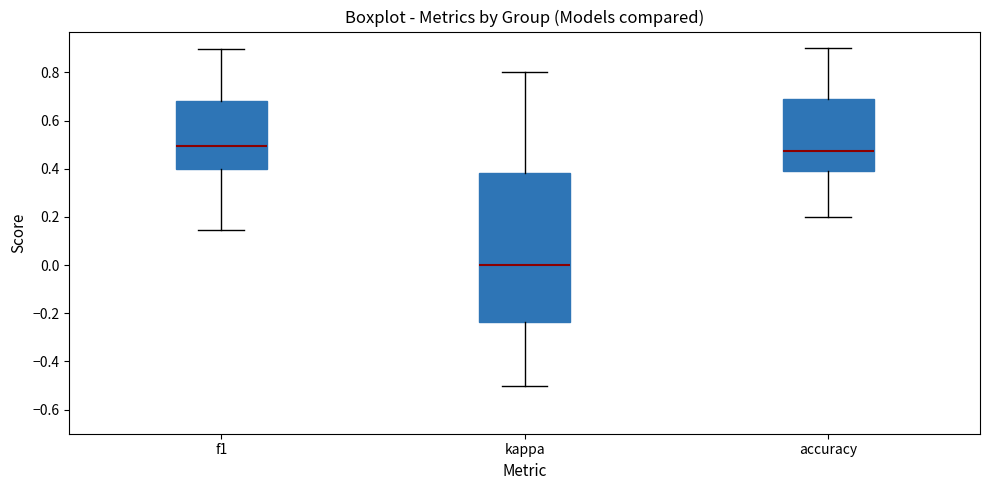

Which box has the lowest median line?

kappa